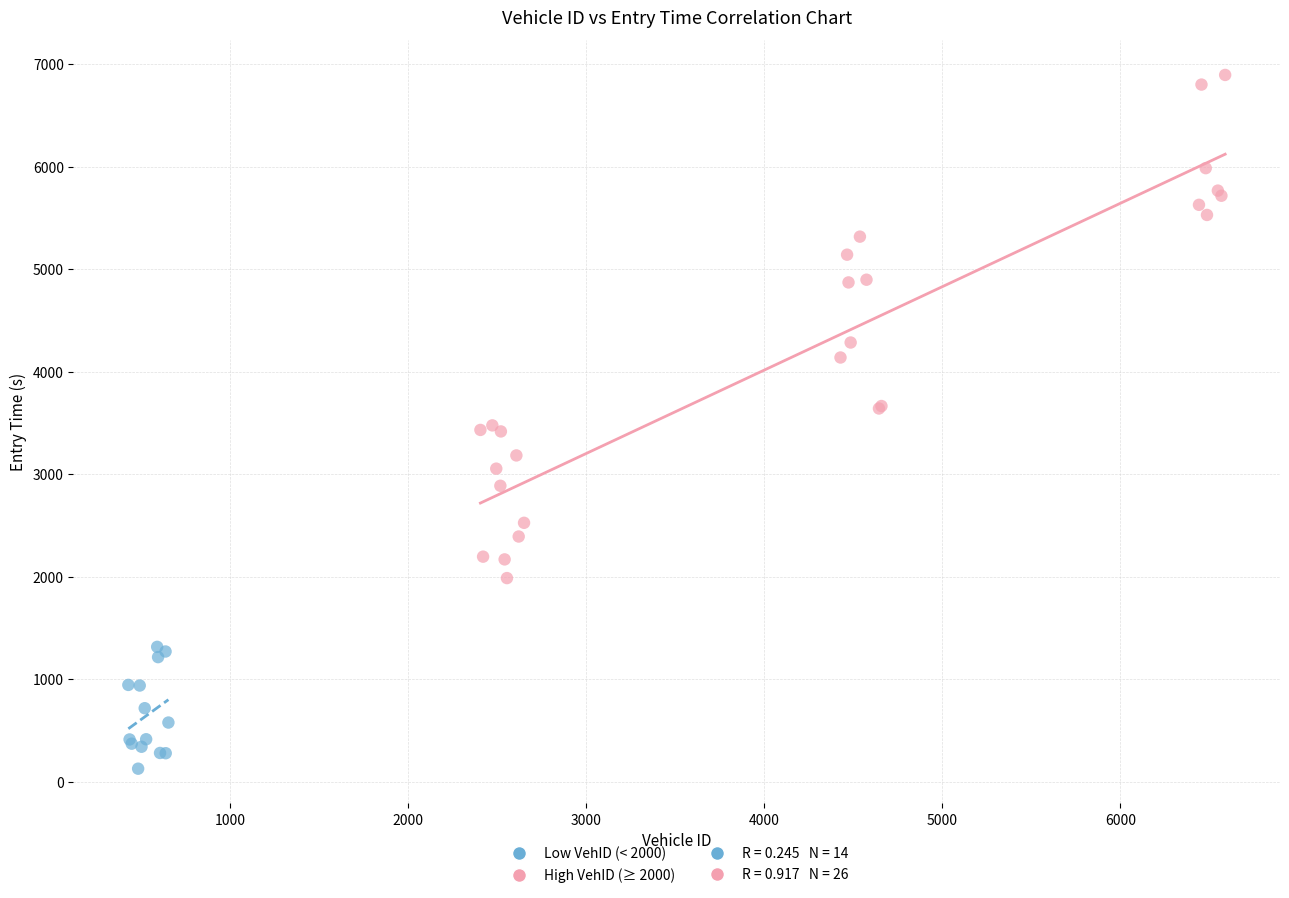

Which series contains the highest Y value?

High VehID (≥ 2000)